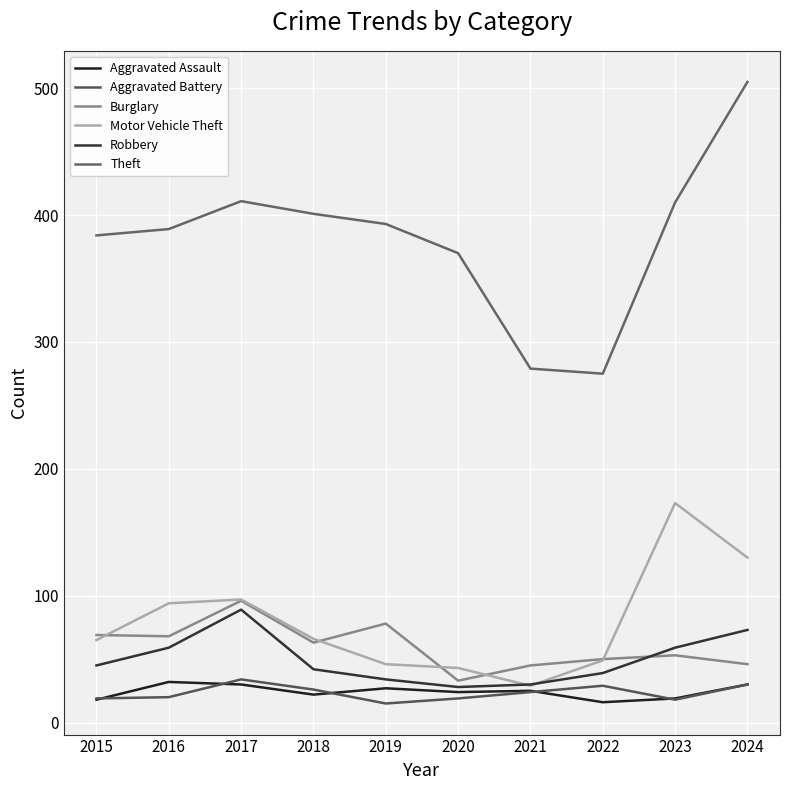

Is this an area chart (filled region under the line)?

No